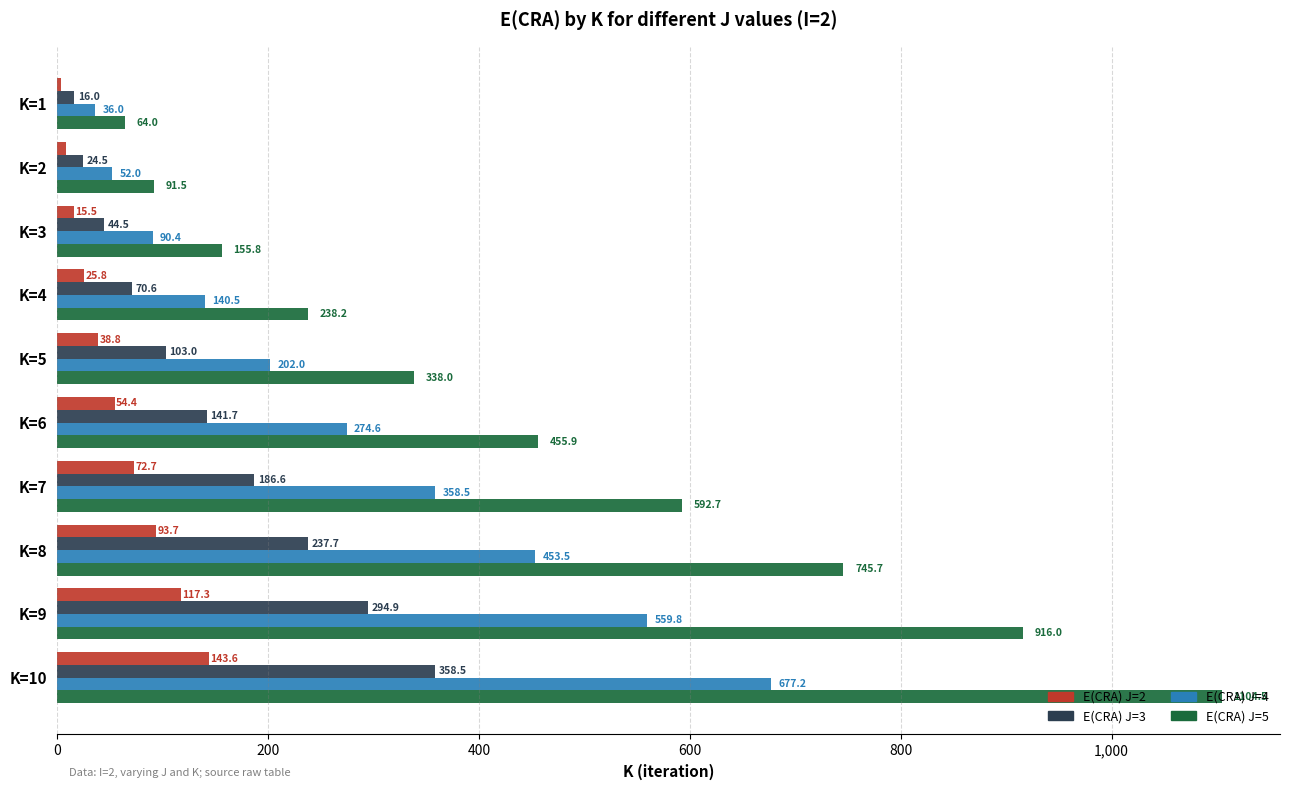

List the series in order of their overall mean, highest first.

E(CRA) J=5, E(CRA) J=4, E(CRA) J=3, E(CRA) J=2